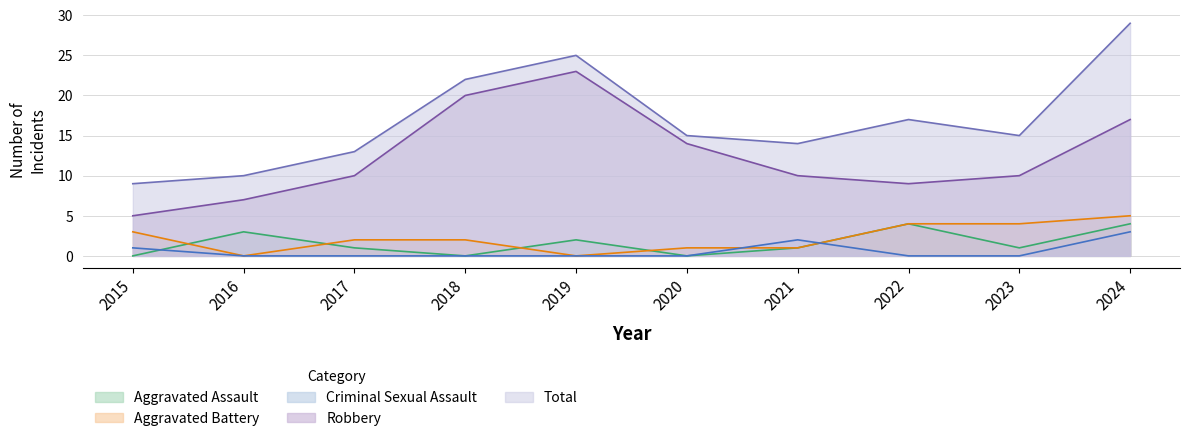

What is the total value across all series at 2023?

30